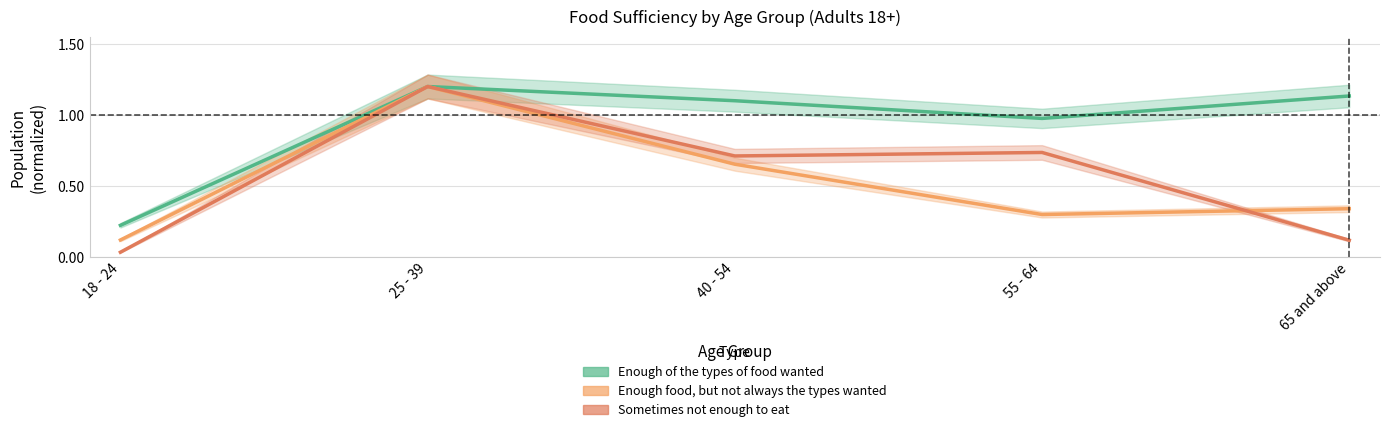

True or false: Enough of the types of food wanted and Sometimes not enough to eat cross at least once.

False